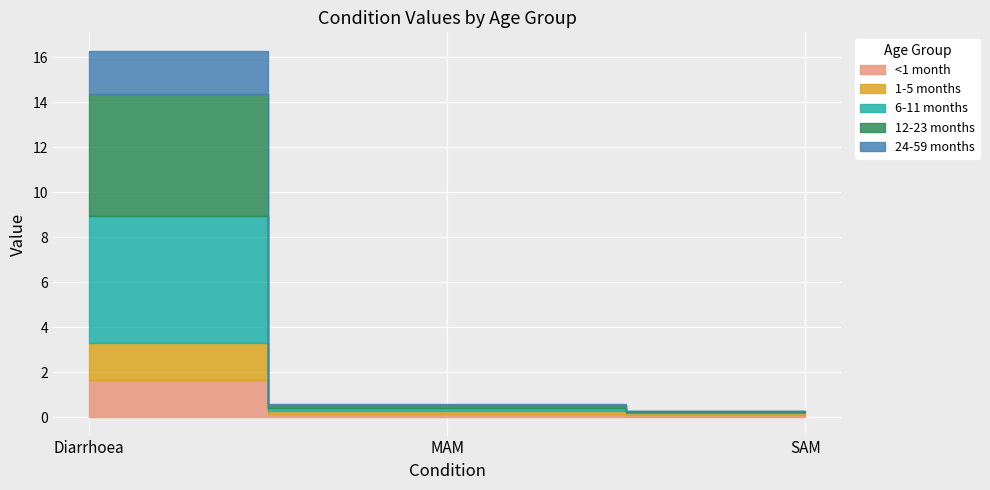

What is the value of the 6-11 months point at the 1st from the left?

5.6